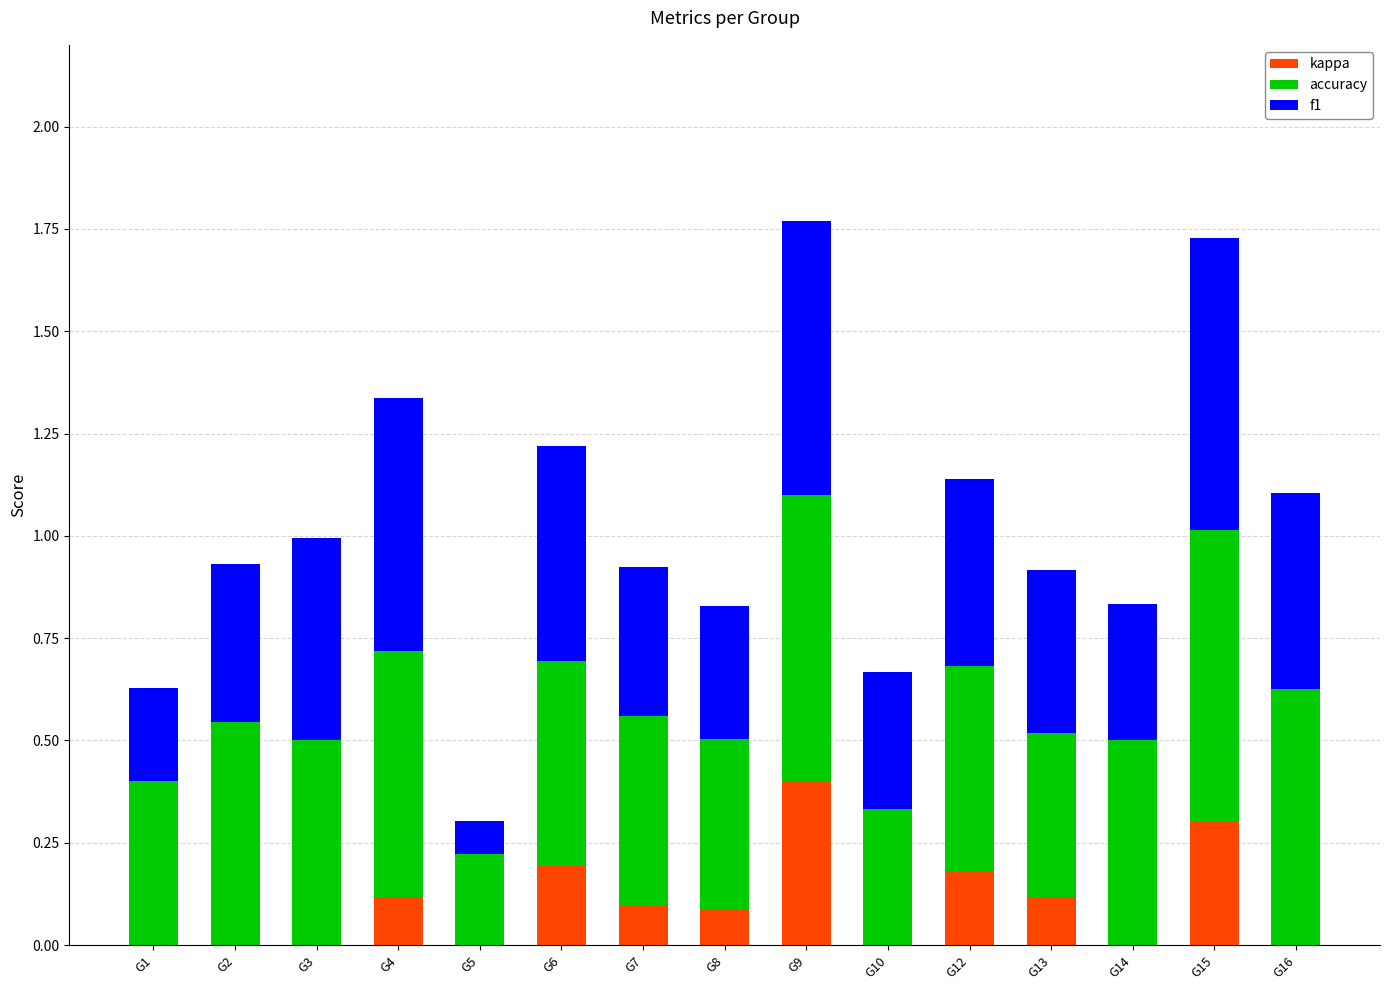

Which category has the highest value in the kappa series?

G9